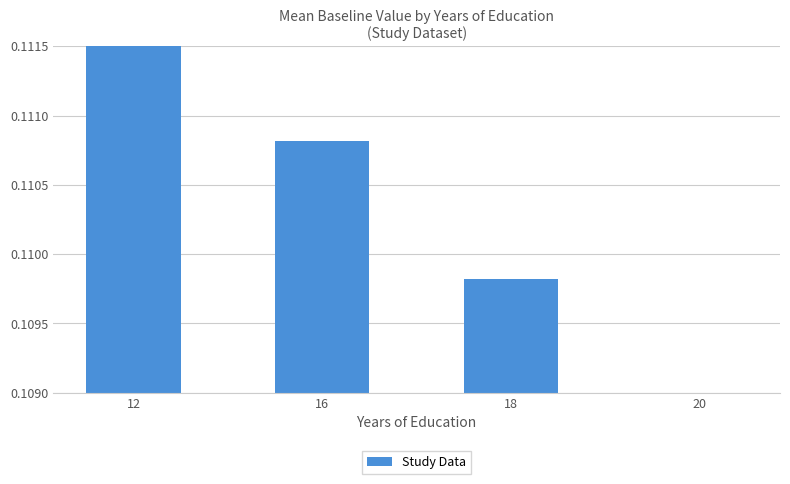

What is the maximum value shown in the chart?

0.1